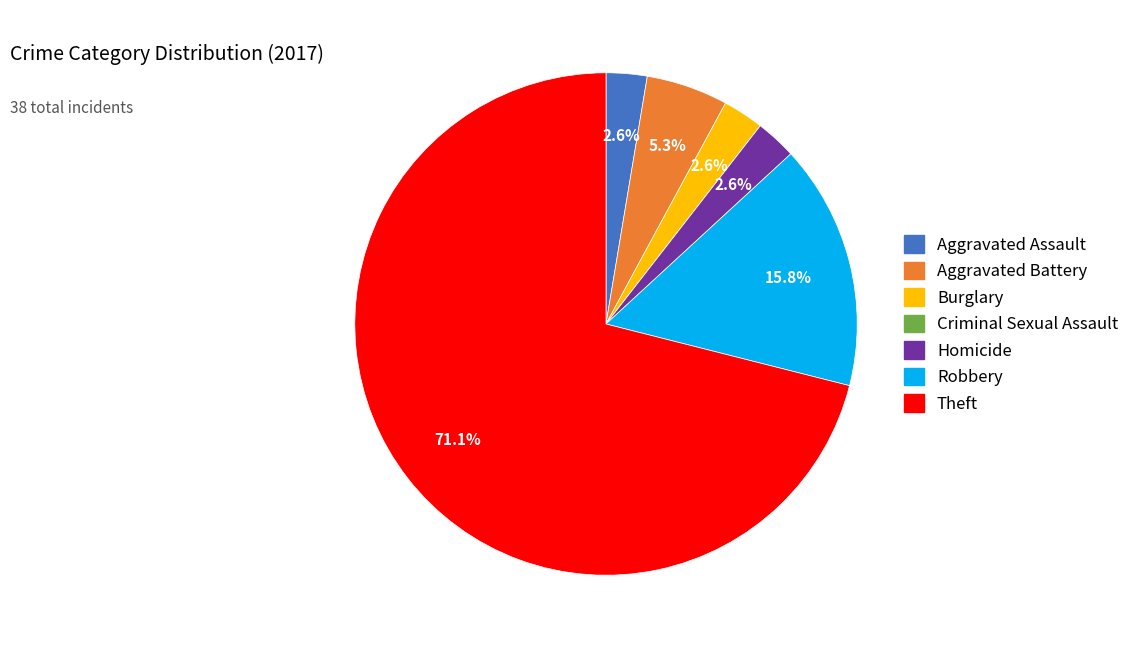

Do Robbery and Homicide together represent more than half of the pie?

No